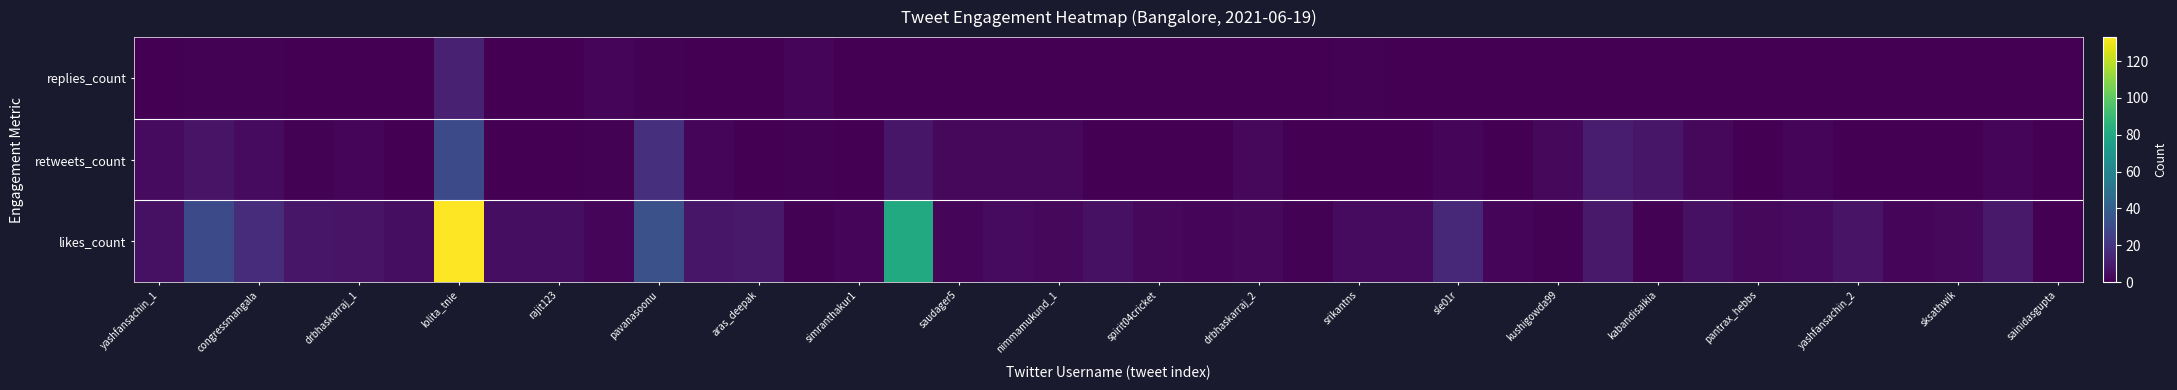

The replies_count series shows 0 at nimmamukund_1. True or false?

True